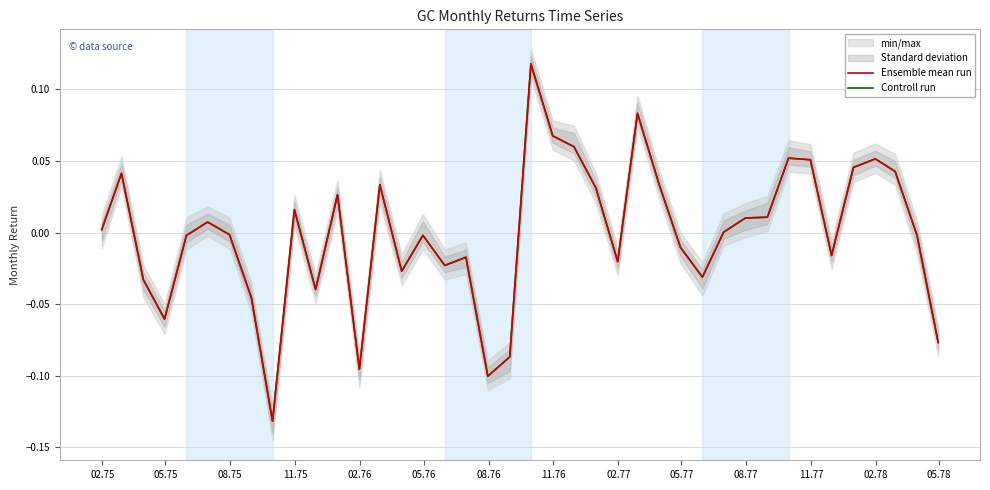

Is it true that Ensemble mean run equals 0.0 at 33?

False